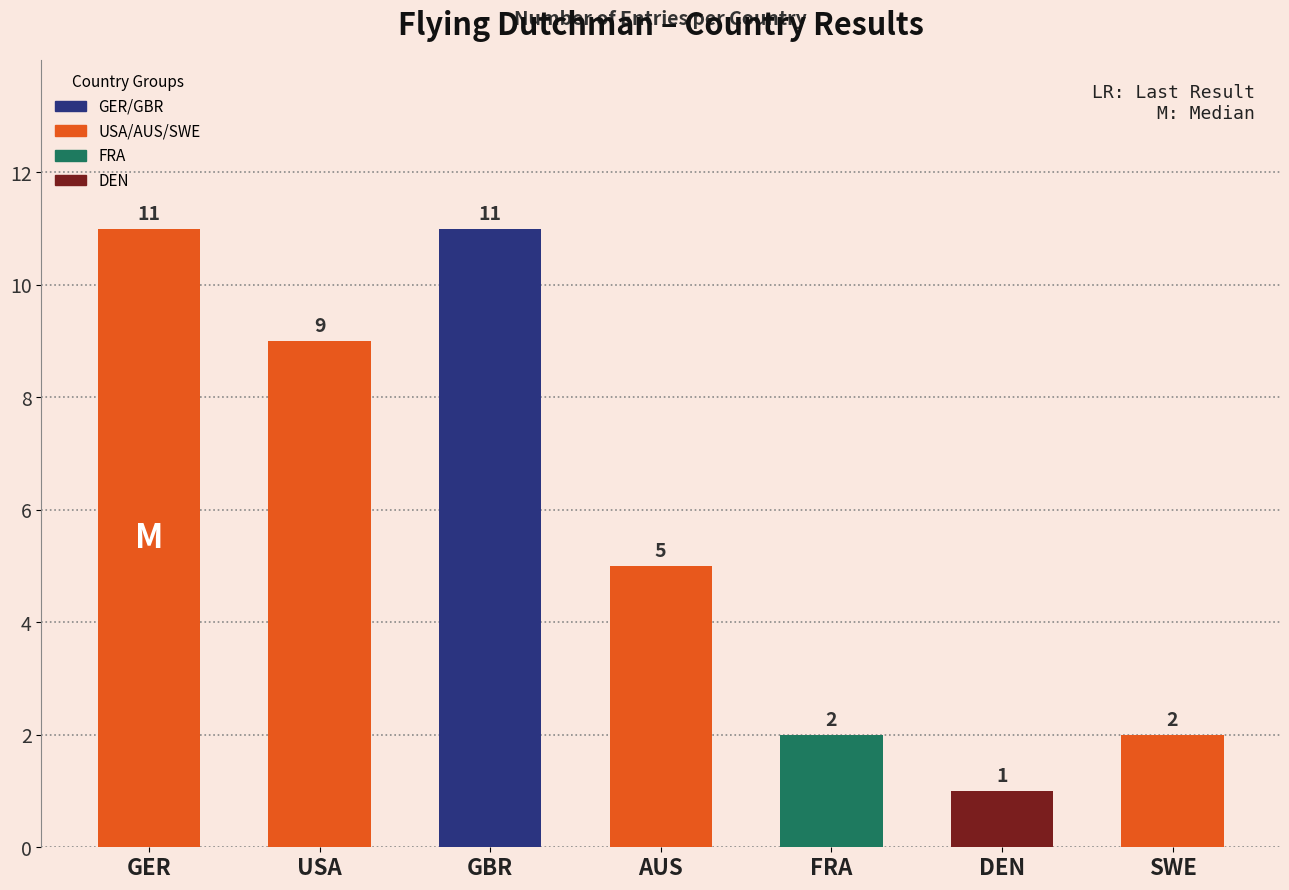

What is the difference between the maximum and minimum values?

10